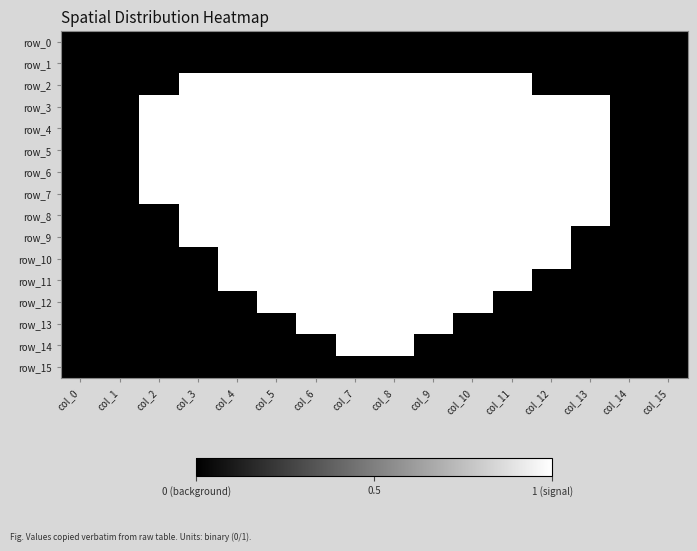

How many values in the row_4 series are below 1?

4